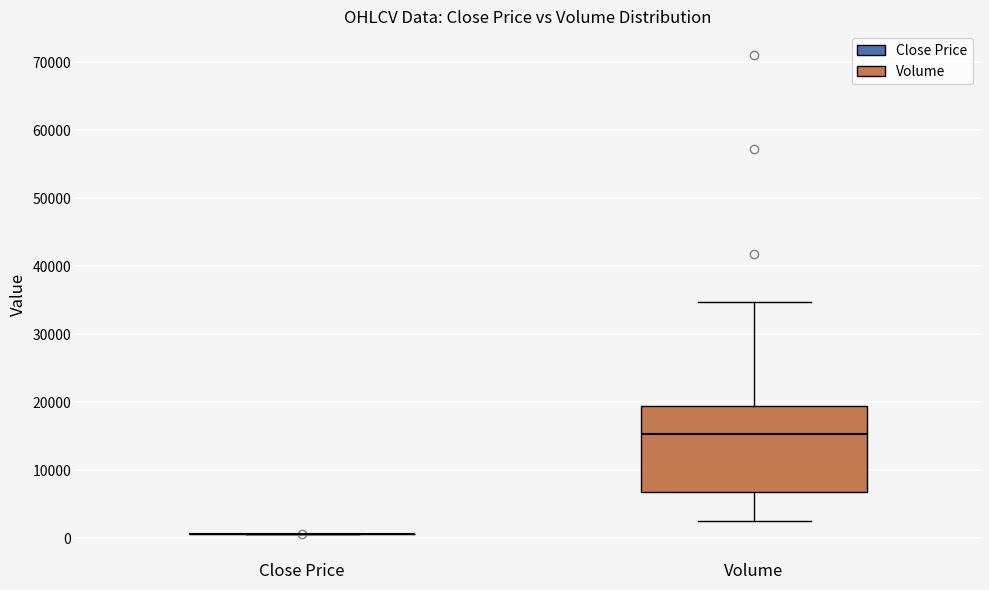

Reading left to right, read every box against the y-axis: the position of its median line, the range the box covers, and the ends of its whiskers. The values are not printed on the chart, so give them approximately, as read against the axis.

Close Price: box collapsed to a line at 1000, whiskers 1000 to 1000
Volume: median 15000, box 7000 to 20000, whiskers 3000 to 35000